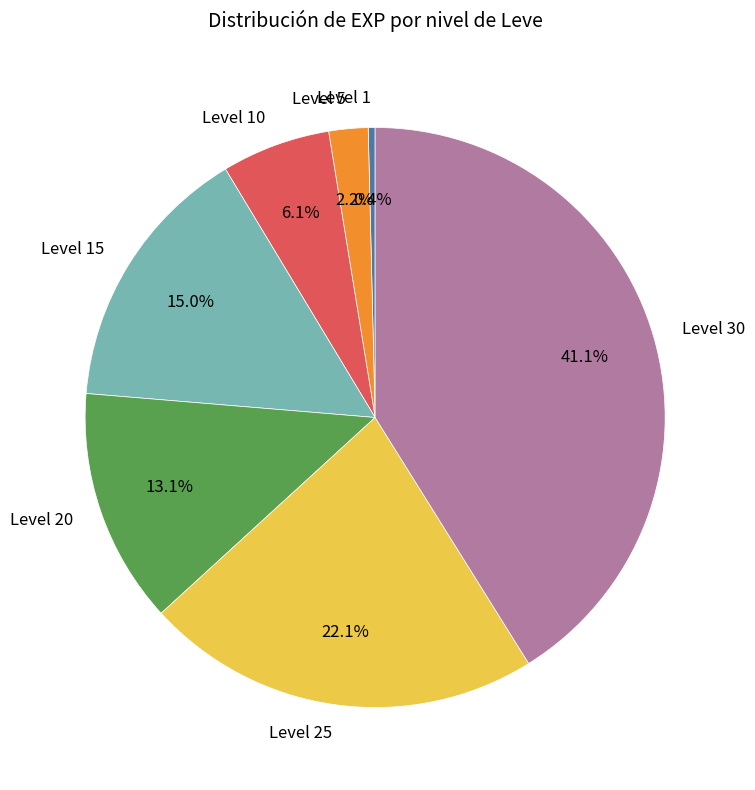

Count the number of slices in the pie.

7